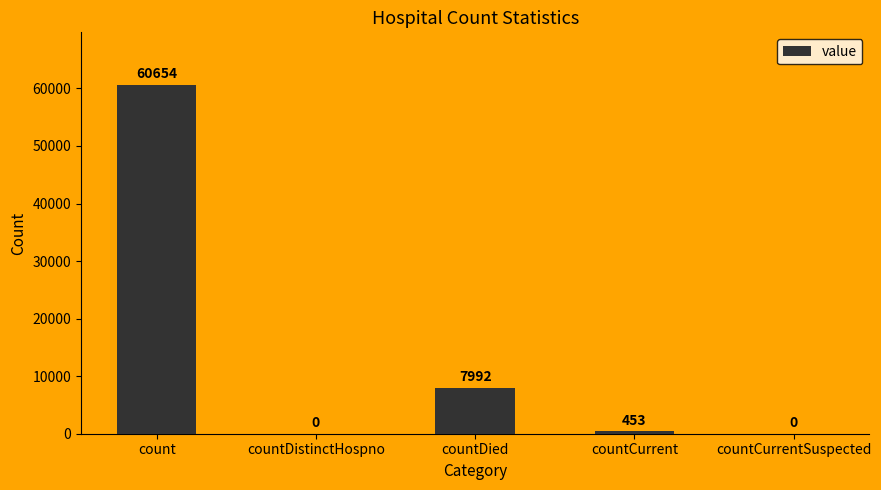

Which category has the highest value across all series?

count